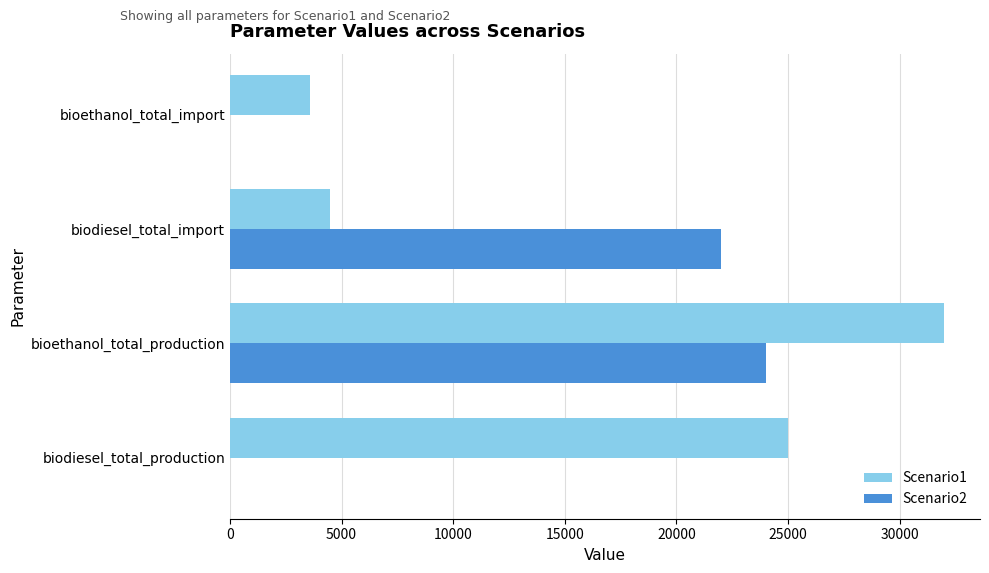

Between bioethanol_total_production and biodiesel_total_import, which series saw the biggest shift?

Scenario1